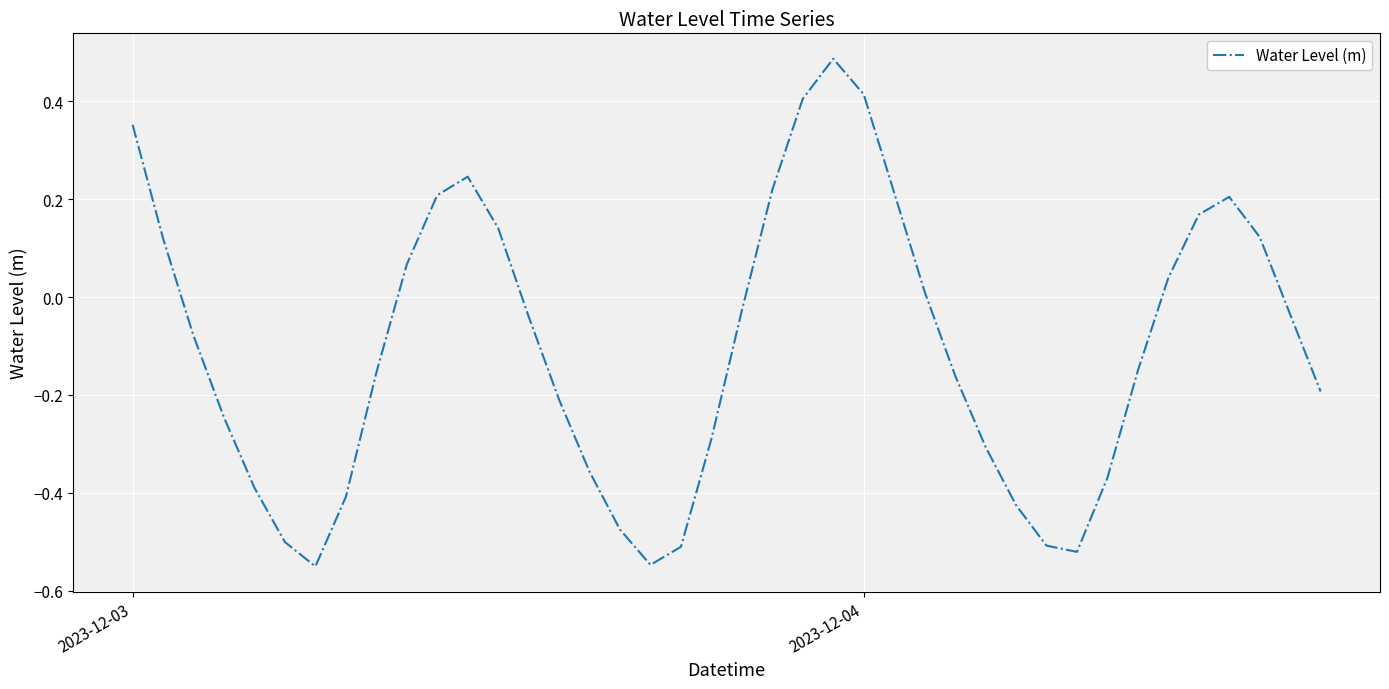

What is the difference between the maximum and minimum values?

1.0